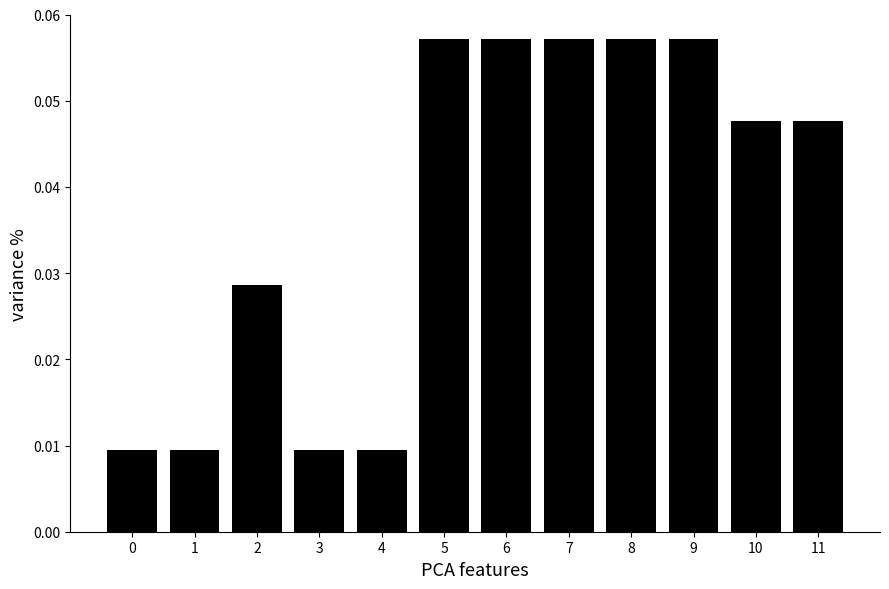

Which has a higher value, 4 or 10?

10